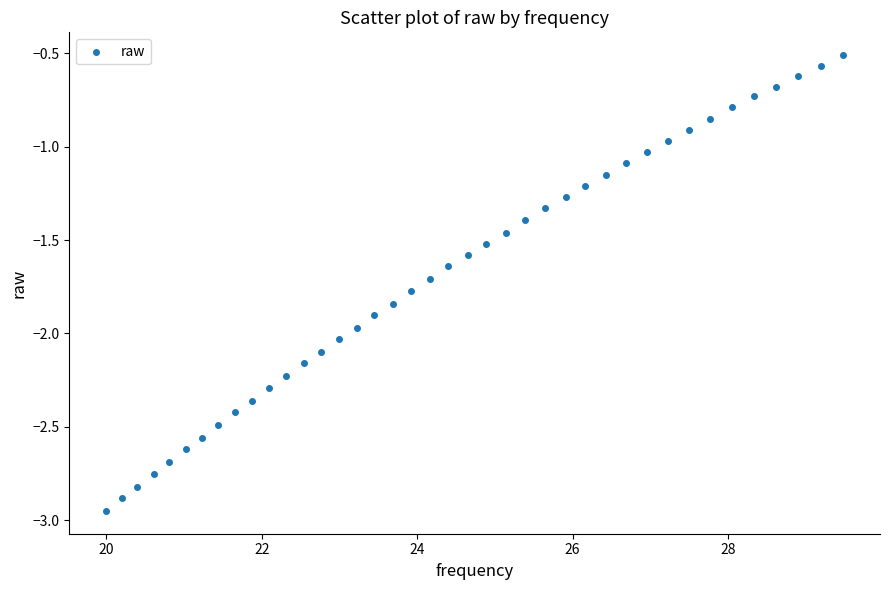

What is the range of Y values (max minus min)?

2.4